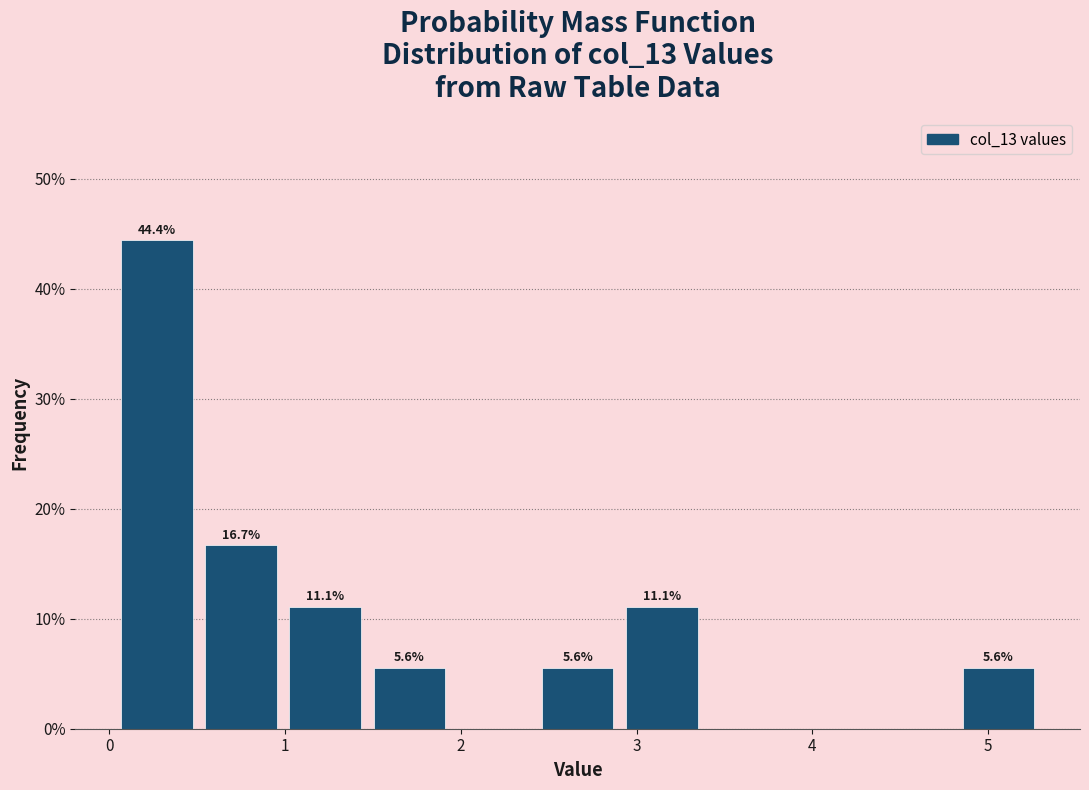

Over which range of the x-axis is the bar tallest?

0.0 to 0.5